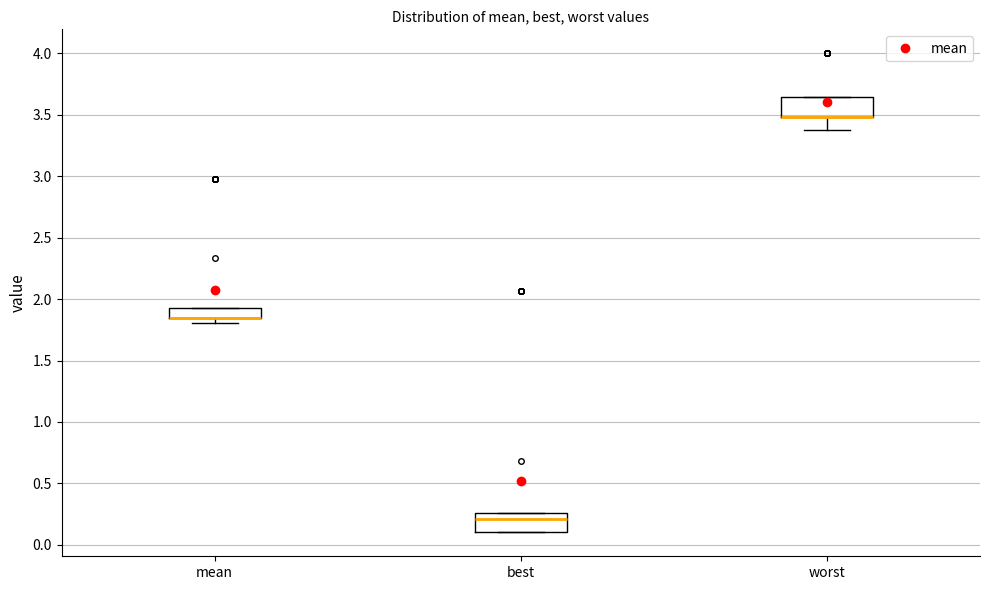

Reading left to right, transcribe this box plot: for each box, give where its median line is, the range the box spans, and where its two whiskers end, as read against the y-axis. The values are not printed on the chart, so give them approximately, as read against the axis.

mean: median 1.85 (drawn on the box's lower edge), box 1.85 to 1.95, whiskers 1.80 to 1.95
best: median 0.20, box 0.10 to 0.25, whiskers 0.10 to 0.25
worst: median 3.50 (drawn on the box's lower edge), box 3.50 to 3.65, whiskers 3.40 to 3.65